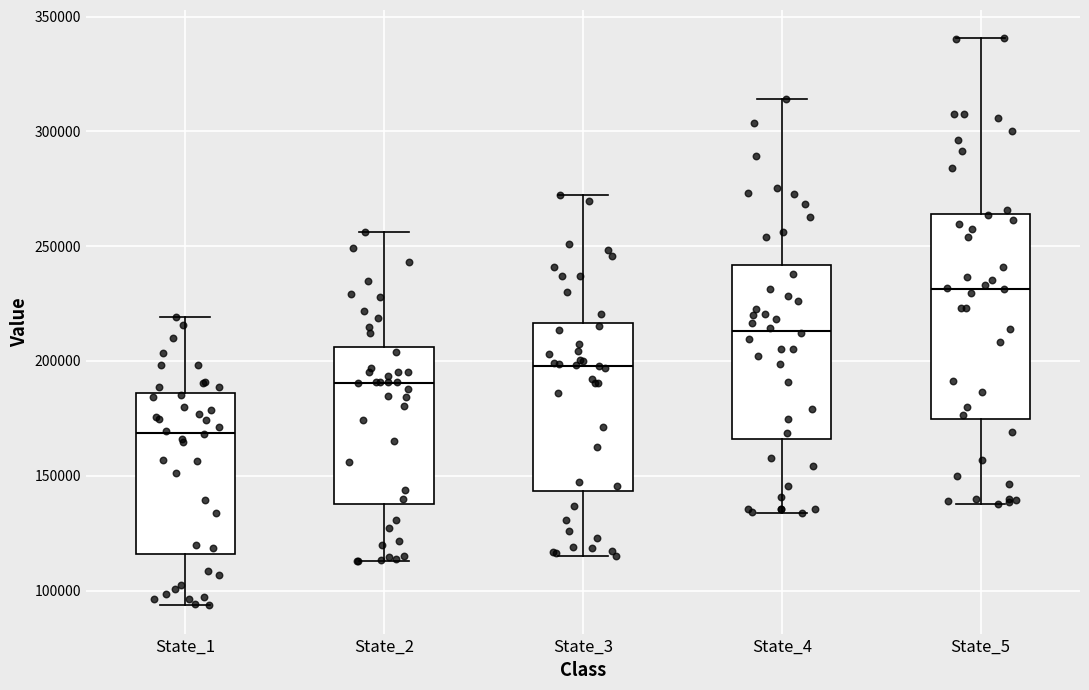

Reading left to right, transcribe this box plot: for each box, give where its median line is, the range the box spans, and where its two whiskers end, as read against the y-axis. The values are not printed on the chart, so give them approximately, as read against the axis.

State_1: median 170000, box 115000 to 185000, whiskers 95000 to 220000
State_2: median 190000, box 140000 to 205000, whiskers 115000 to 255000
State_3: median 200000, box 145000 to 215000, whiskers 115000 to 270000
State_4: median 215000, box 165000 to 240000, whiskers 135000 to 315000
State_5: median 230000, box 175000 to 265000, whiskers 140000 to 340000